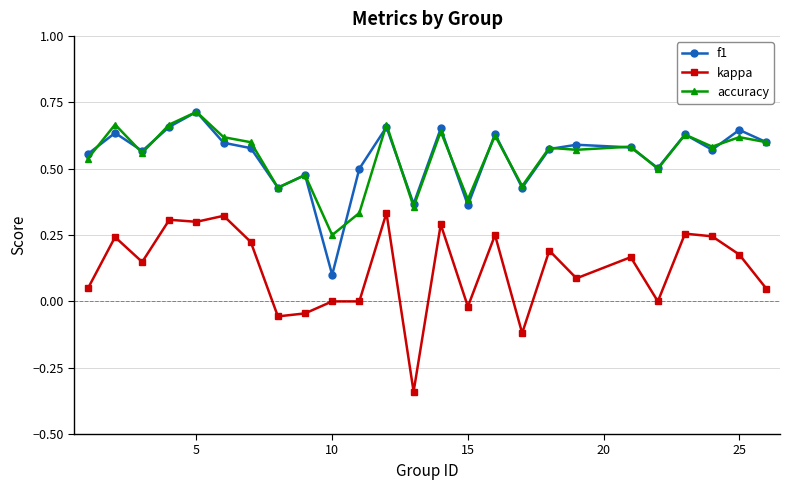

True or false: accuracy and kappa intersect in this chart.

False